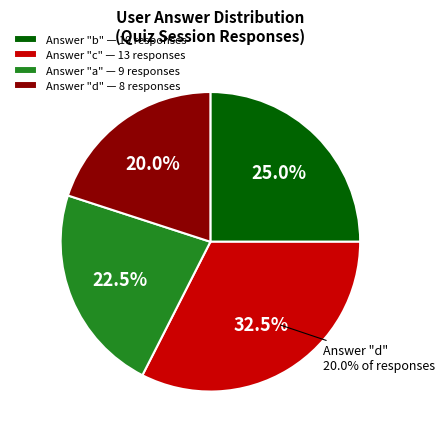

Which slice is the largest?

c